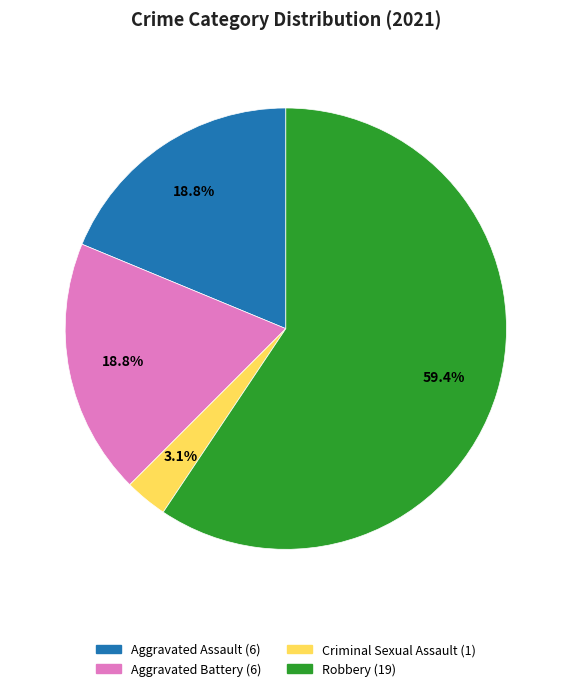

Is the sum of Aggravated Assault and Aggravated Battery greater than half?

No